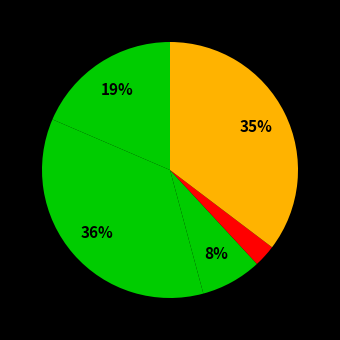

How many segments does this pie chart have?

5